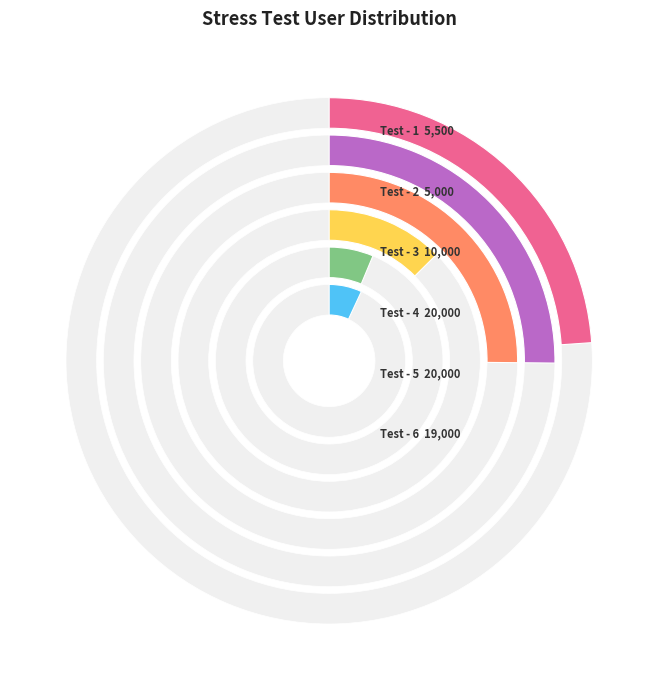

To the nearest percent, what is the difference between the Test - 3 and Test - 4 slice percentages?

13%